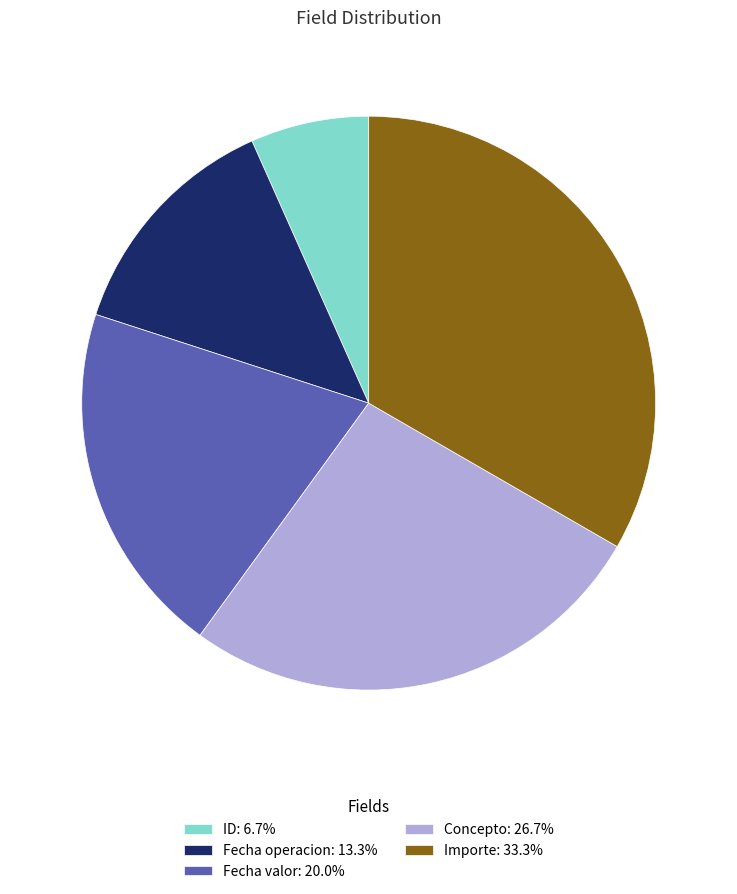

Does any single category account for the majority?

No